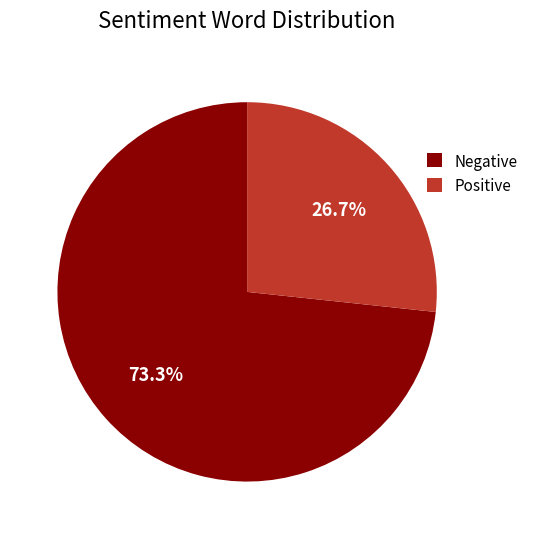

Rank the categories by value from highest to lowest.

Negative, Positive